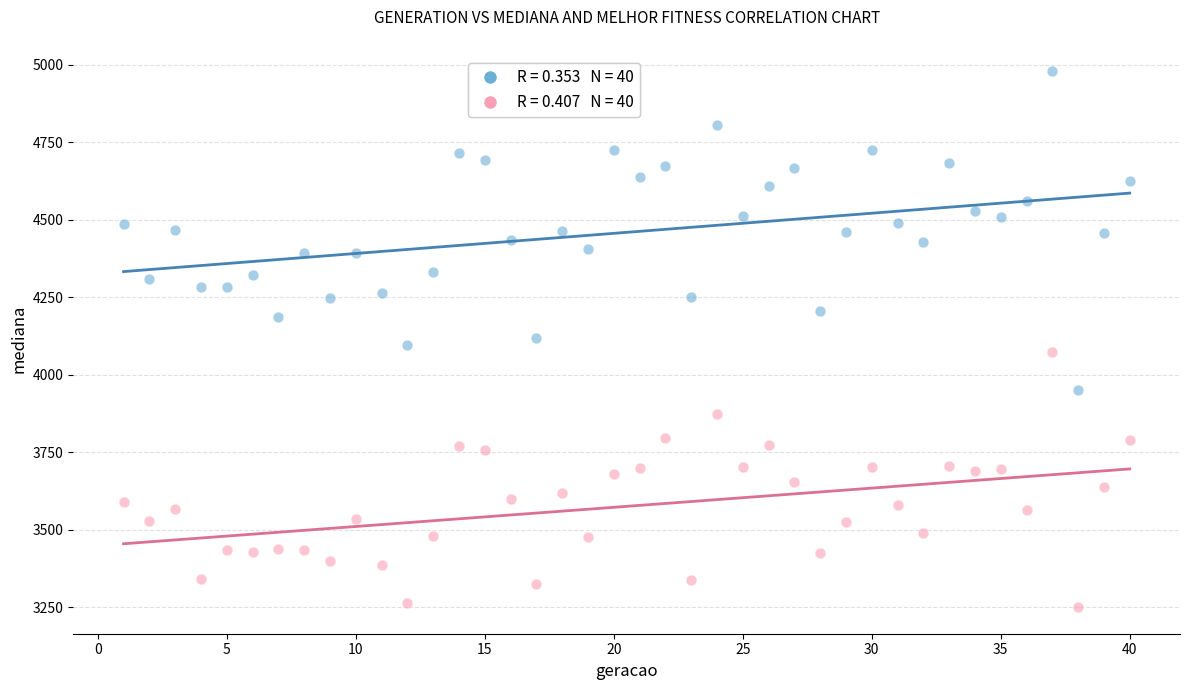

Across all data points, what is the range of Y values (max minus min)?

1730.4